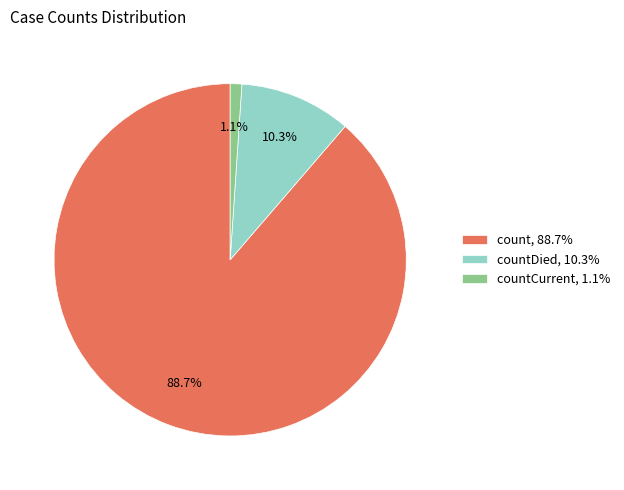

Rank the categories by value from highest to lowest.

count, 88.7%, countDied, 10.3%, countCurrent, 1.1%